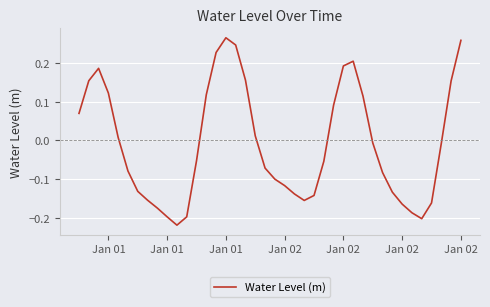

What is the difference between the maximum and minimum values?

0.5